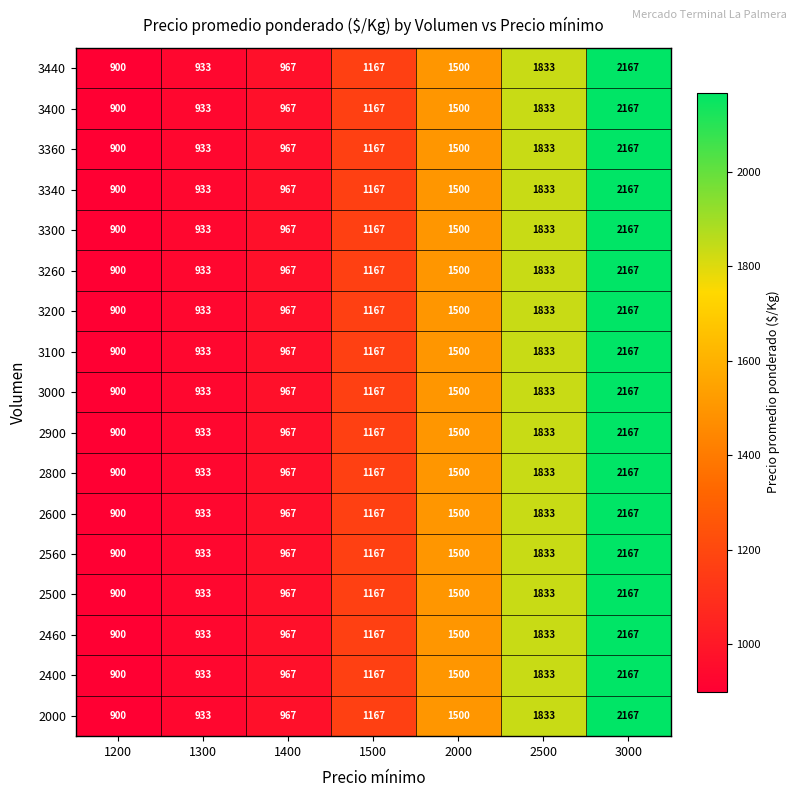

At which category is the sum across all series the highest?

3000